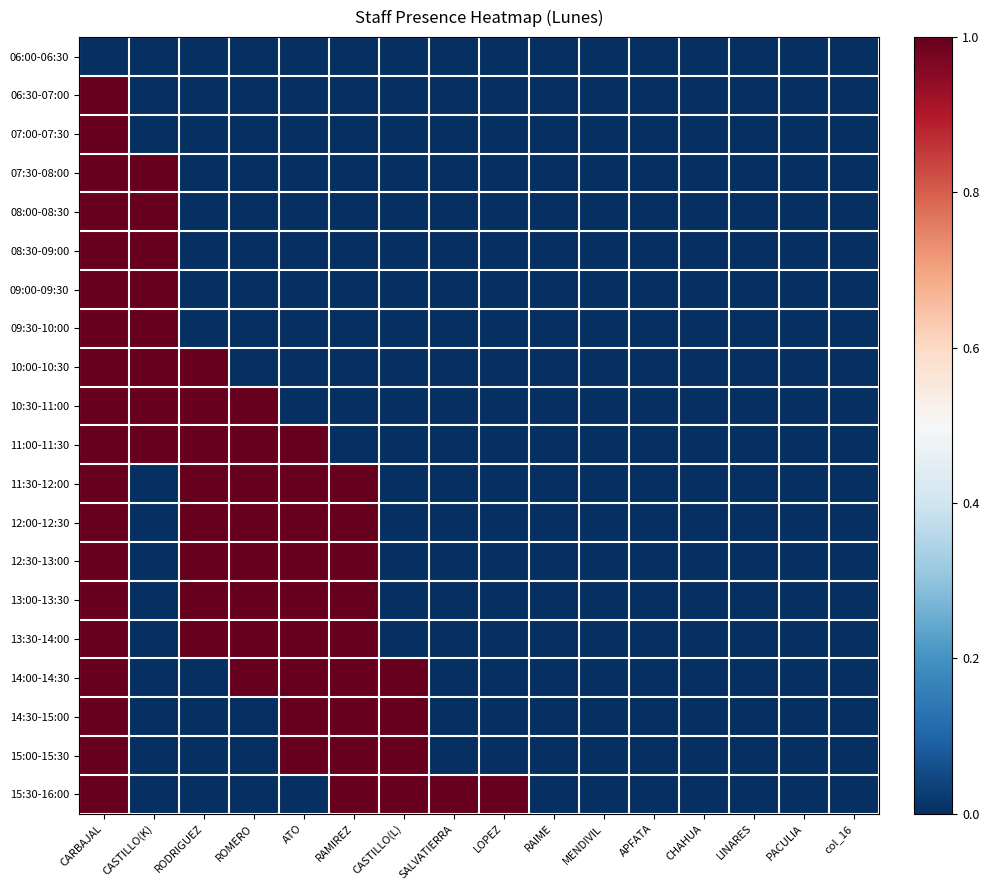

Which series has the largest total across all categories?

11:00-11:30